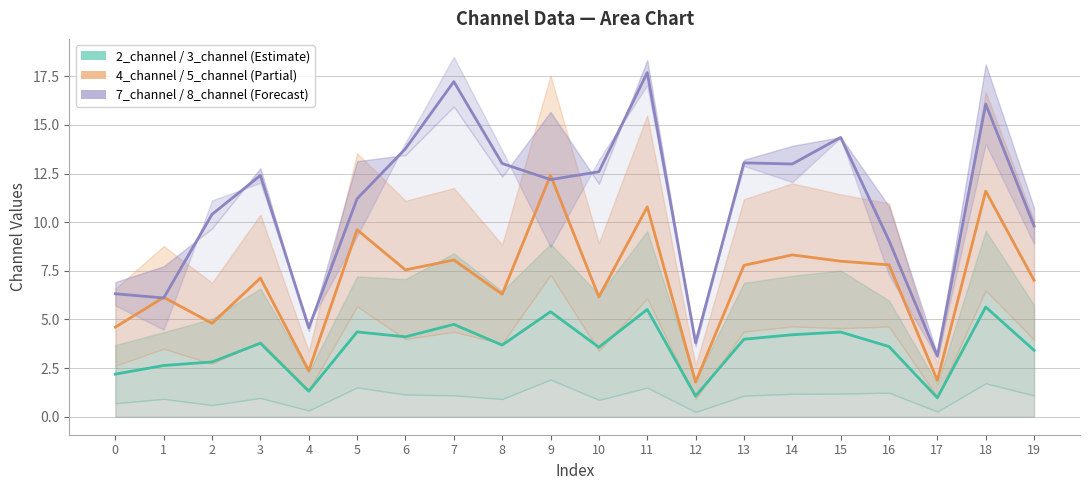

What is the difference between the highest and lowest values at 16?

5.4